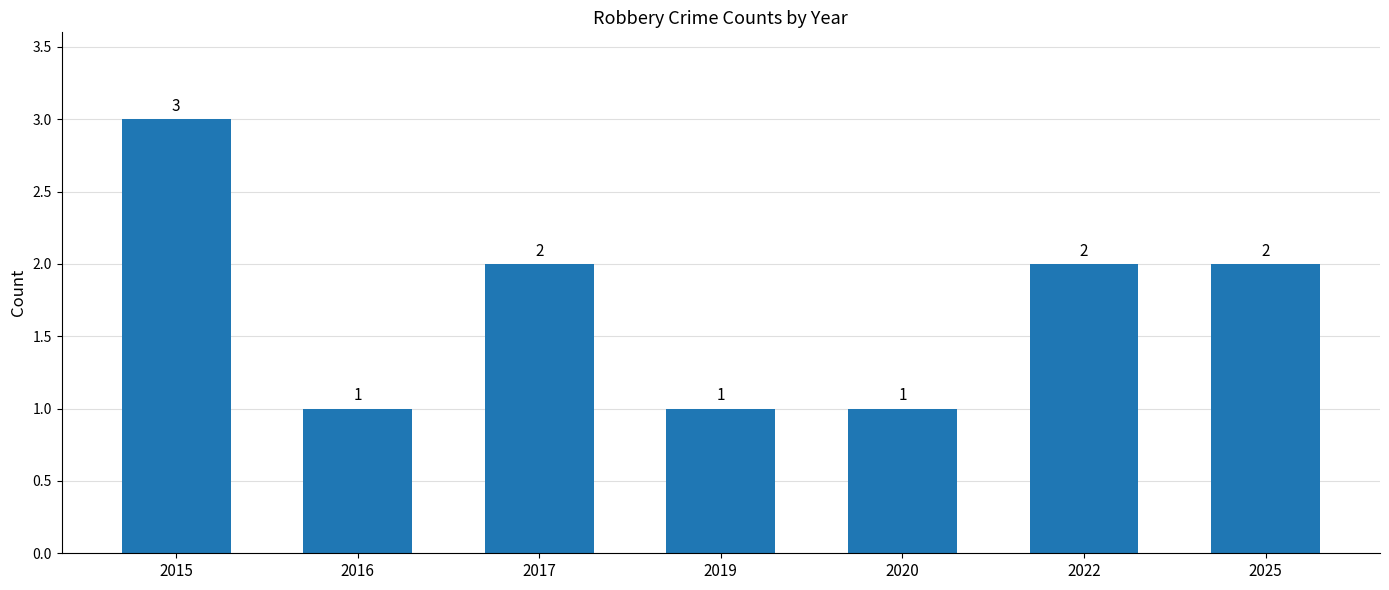

What is the difference between the second highest and second lowest values?

1